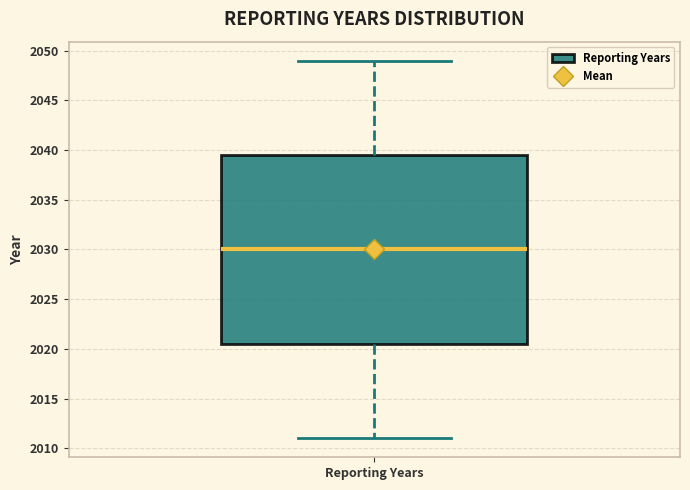

Transcribe this box plot: give where the median line is, the range the box spans, and where the two whiskers end, as read against the y-axis. The values are not printed on the chart, so give them approximately, as read against the axis.

median 2030.0, box 2020.5 to 2039.5, whiskers 2011.0 to 2049.0